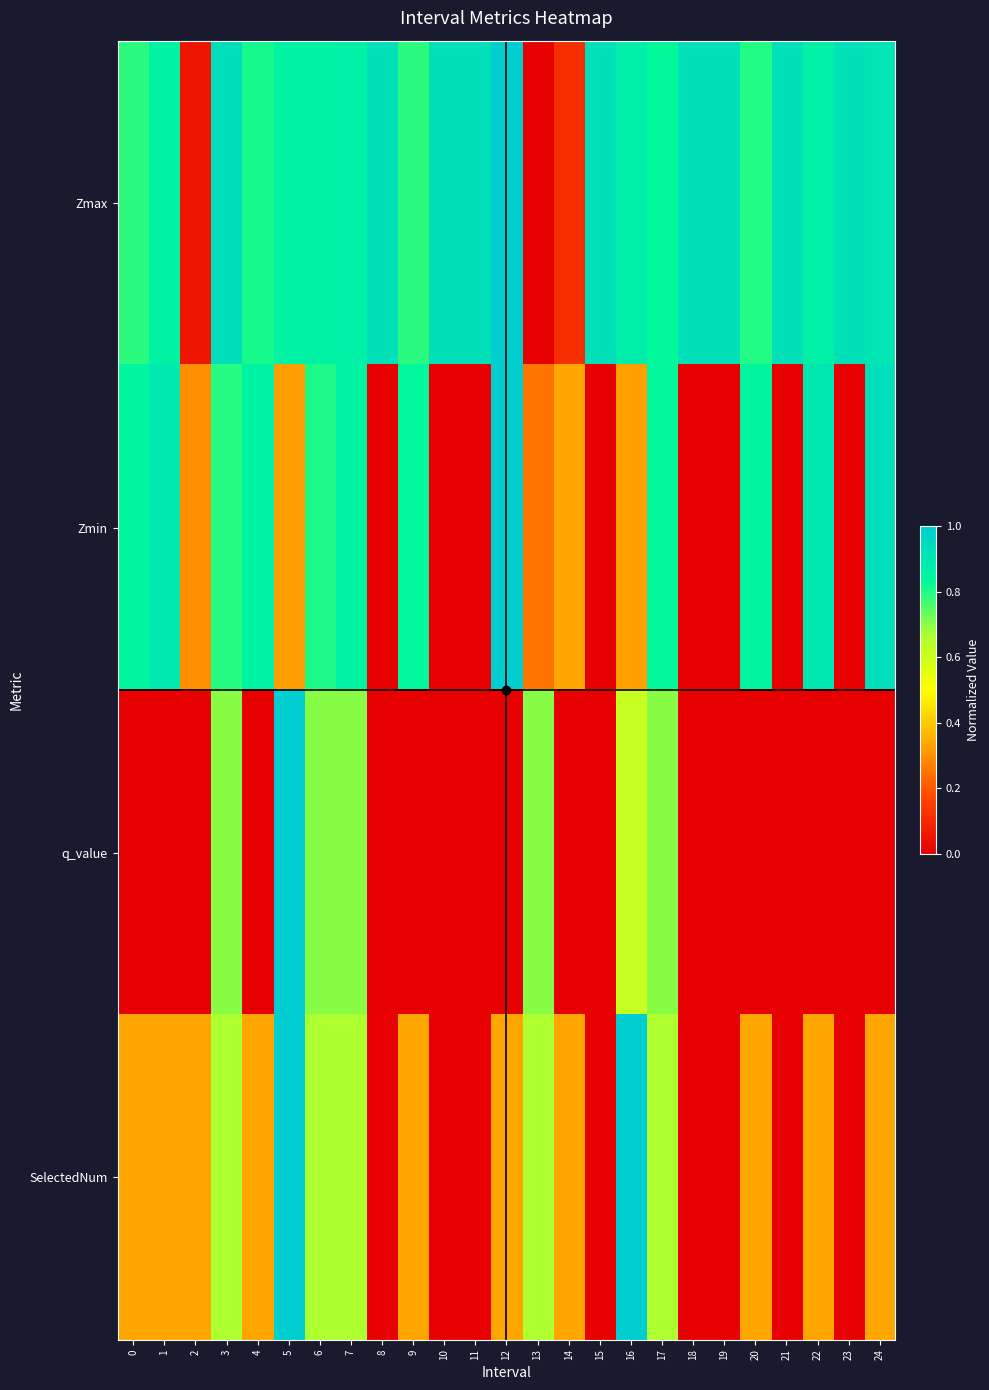

List the series in order of their overall mean, lowest first.

q_value, SelectedNum, Zmin, Zmax